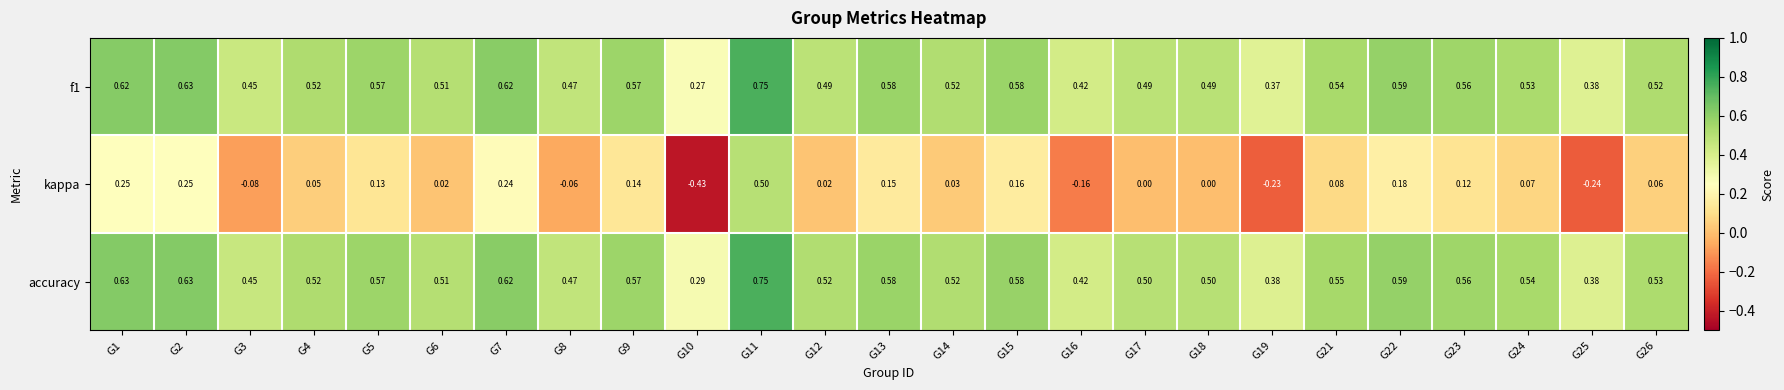

Which series changed the most between G5 and G15?

kappa